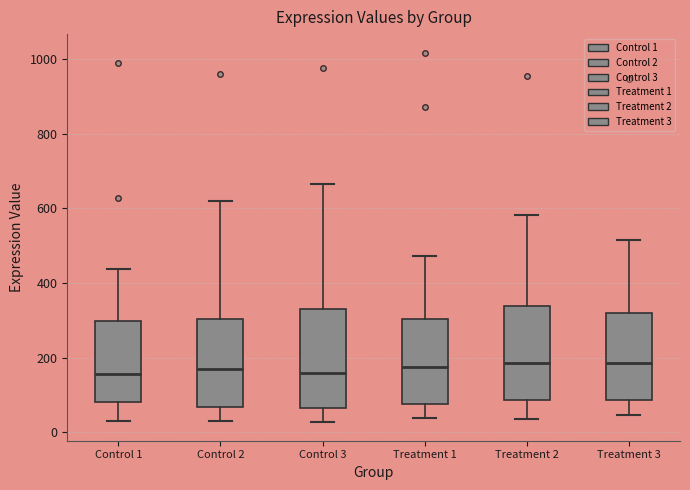

Where does the lower whisker of the box for Control 3 end on the y-axis? The values are not printed on the chart, so give them approximately, as read against the axis.

20